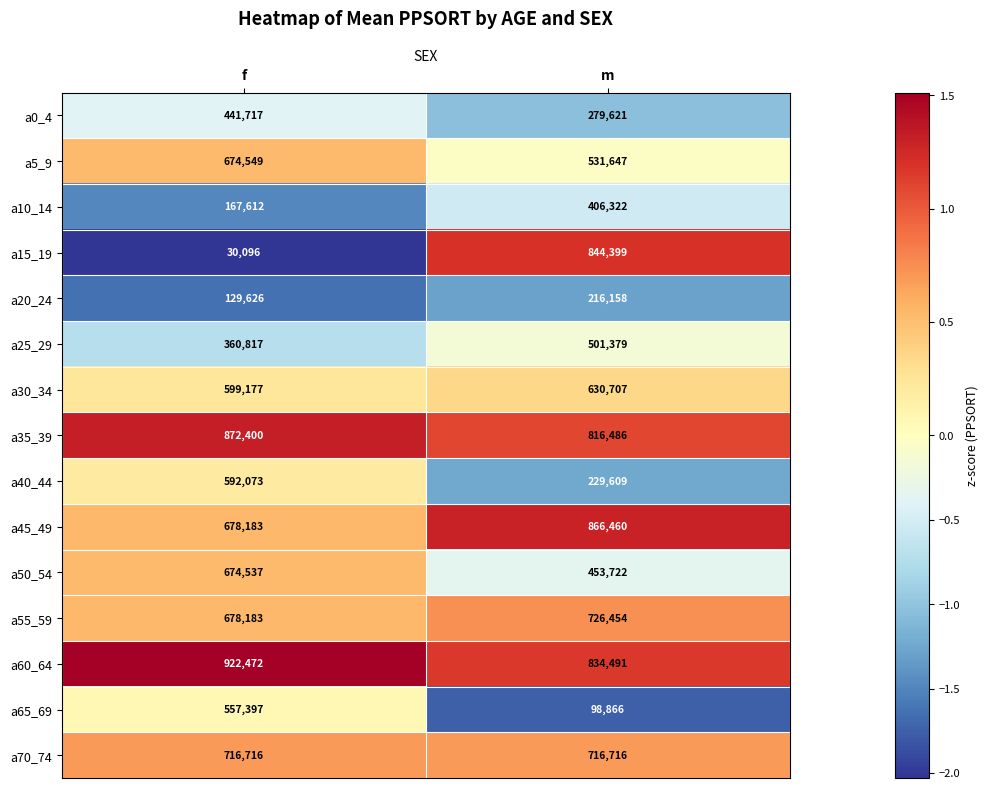

Rank the series by their maximum value, from lowest to highest.

a20_24, a10_14, a0_4, a25_29, a65_69, a40_44, a30_34, a50_54, a5_9, a70_74, a55_59, a15_19, a45_49, a35_39, a60_64